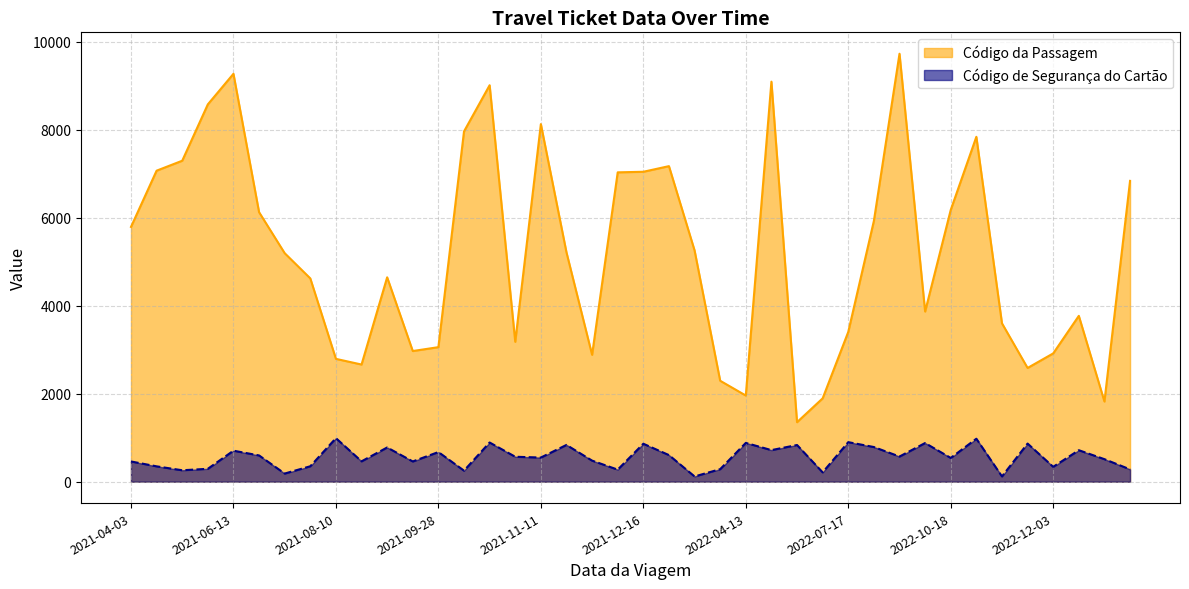

How many interior local peaks does the Código da Passagem series have?

15